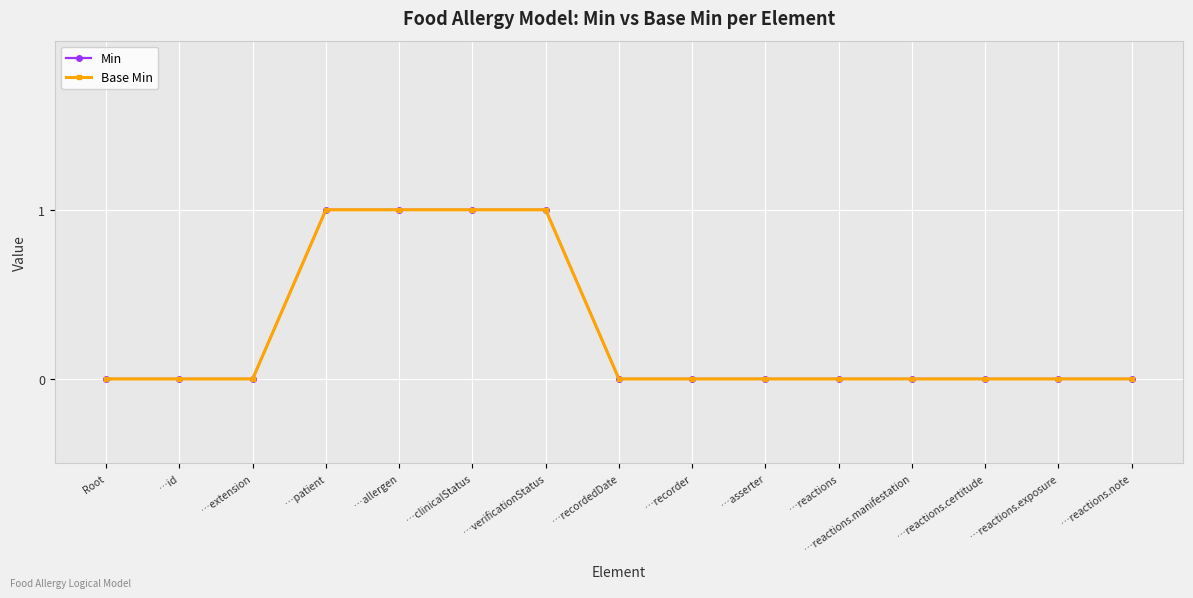

Does the chart have visible grid lines?

Yes